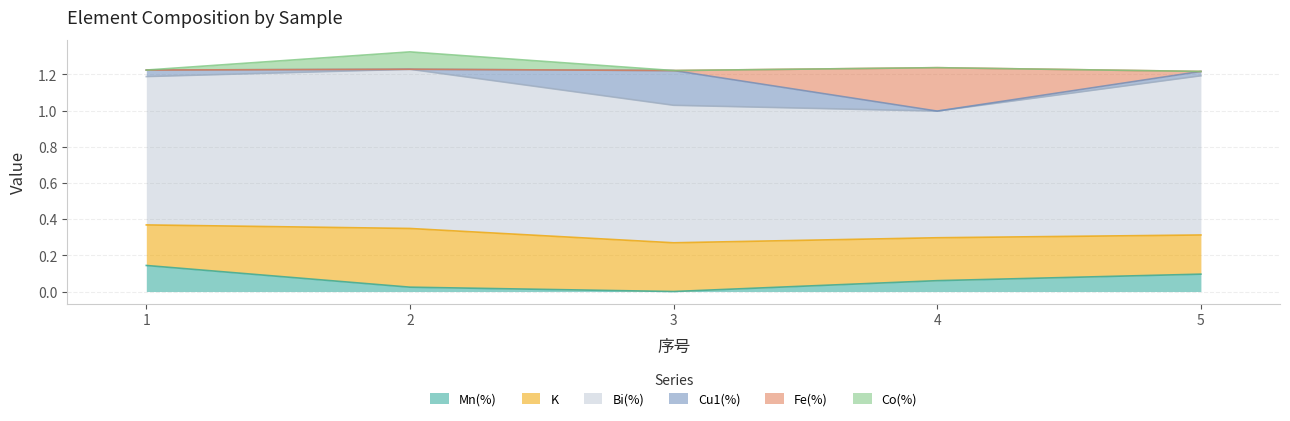

What are all the series names shown in the legend?

Mn(%), K, Bi(%), Cu1(%), Fe(%), Co(%)